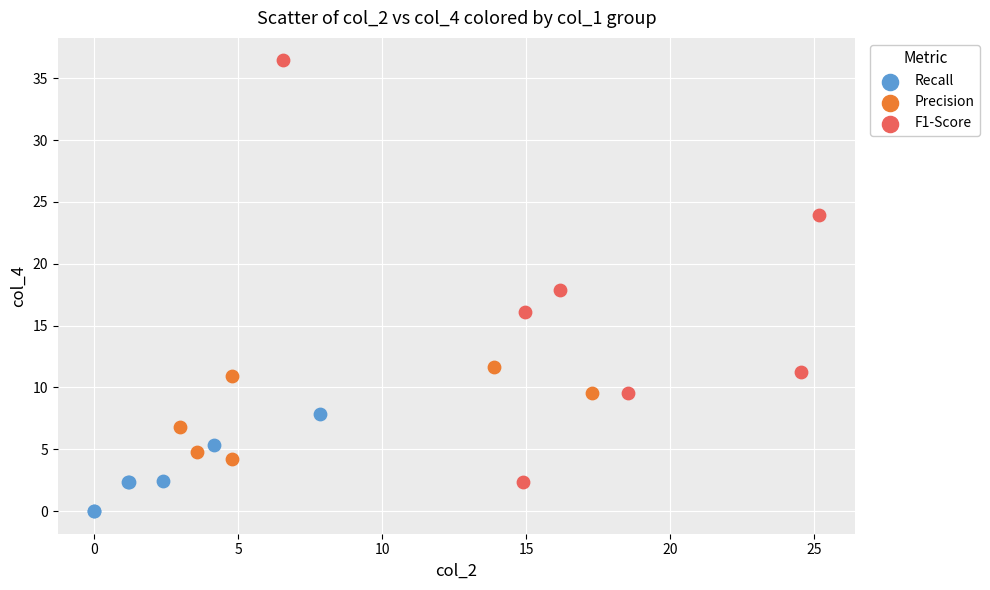

Which series reaches the maximum Y coordinate?

F1-Score